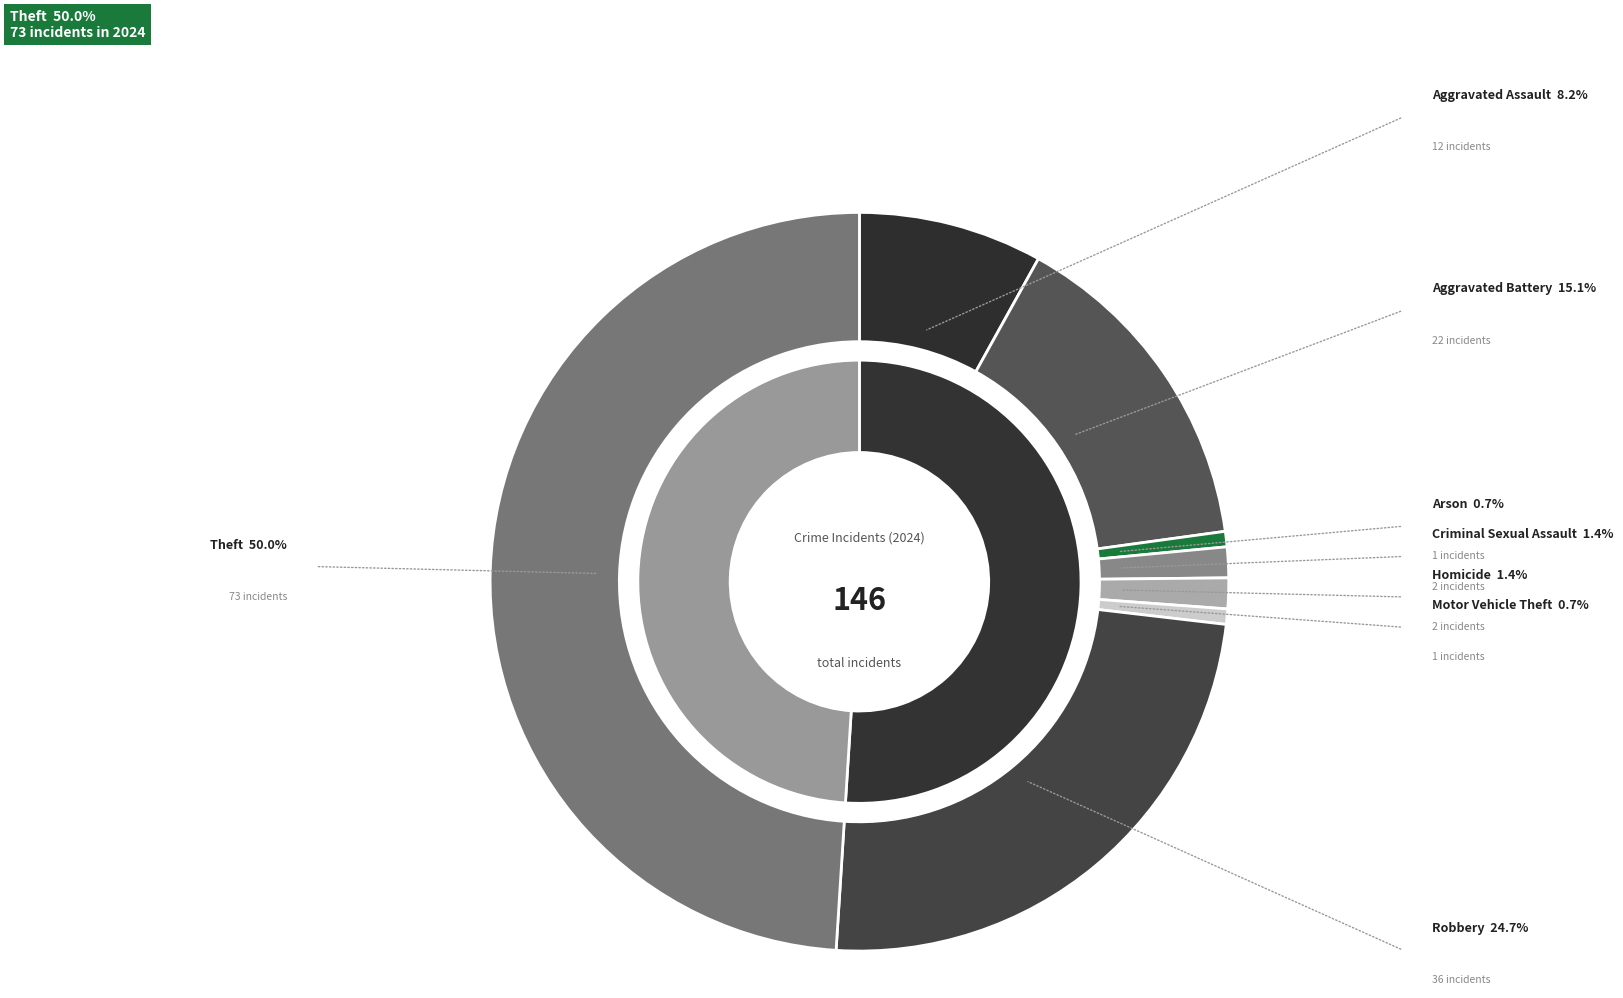

To the nearest percent, what portion does Aggravated Assault represent?

8%